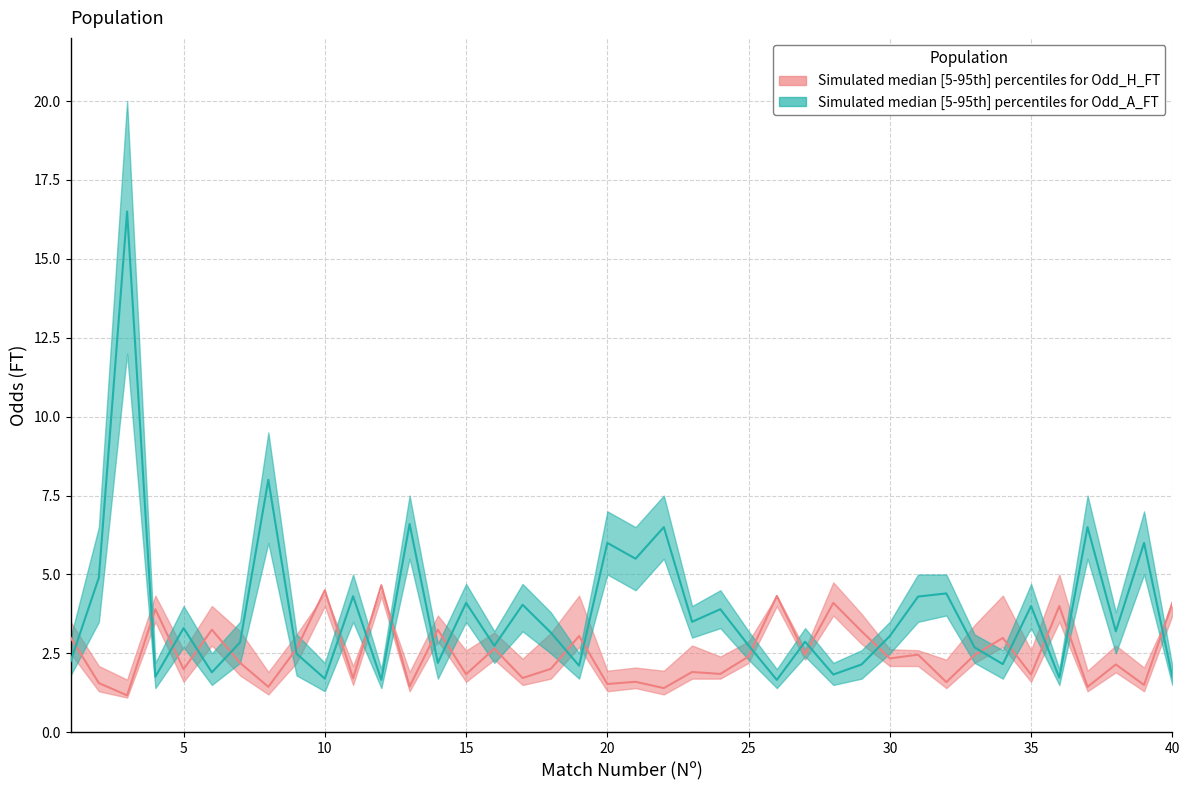

What is the maximum value shown in the chart?

16.5